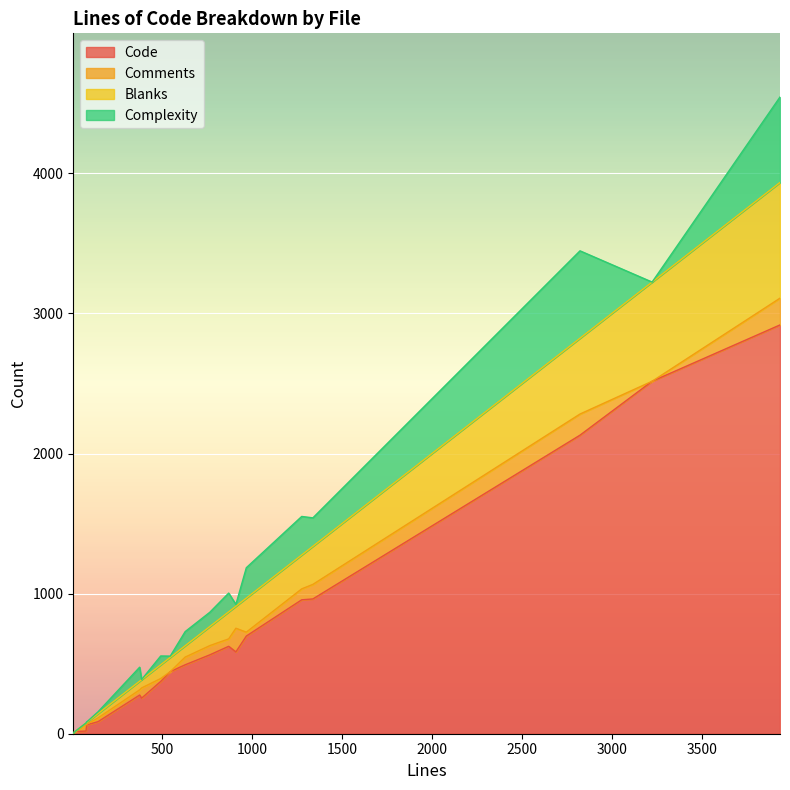

What is the difference between the maximum and second lowest values in the Comments series?

191